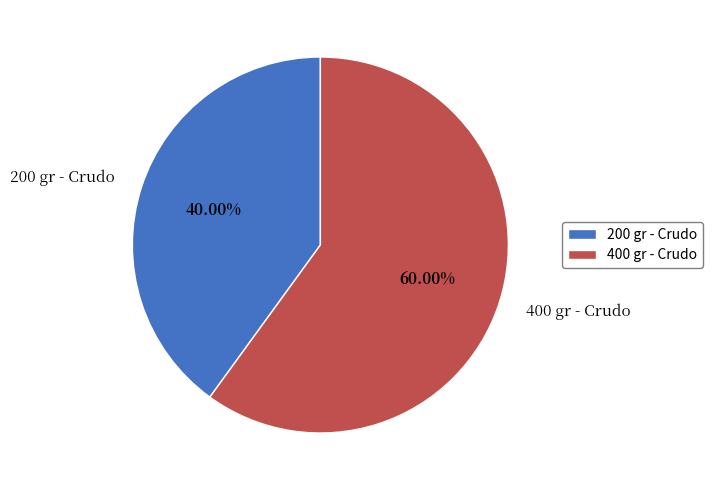

Is there a majority slice in this chart?

Yes